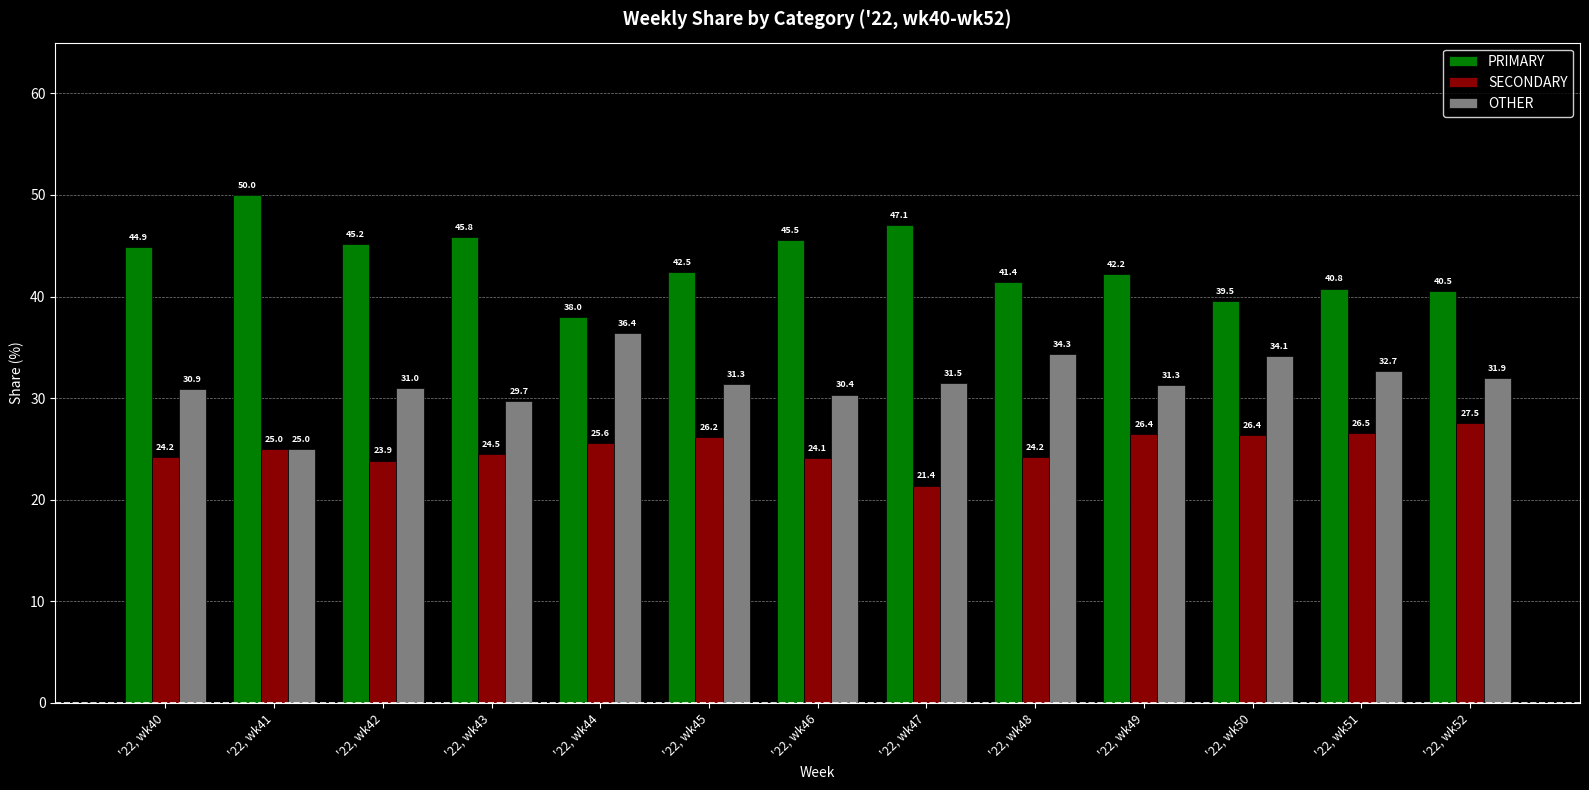

Which series changed the most between '22, wk43 and '22, wk48?

OTHER